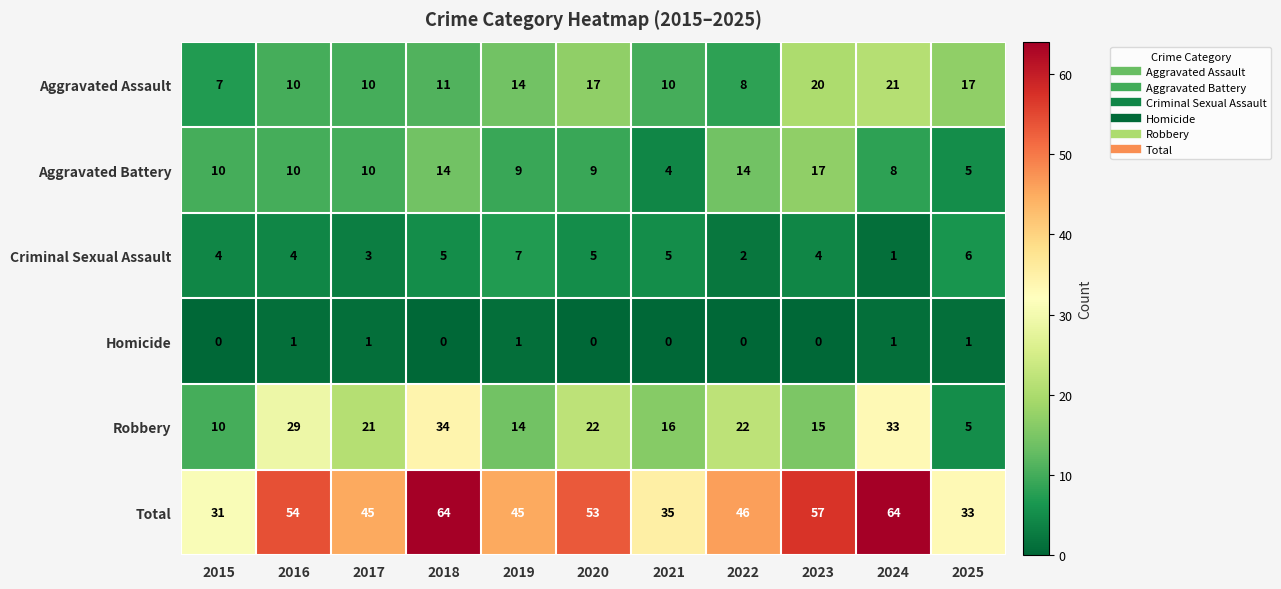

At 2018, list the series in order from smallest to largest.

Homicide, Criminal Sexual Assault, Aggravated Assault, Aggravated Battery, Robbery, Total